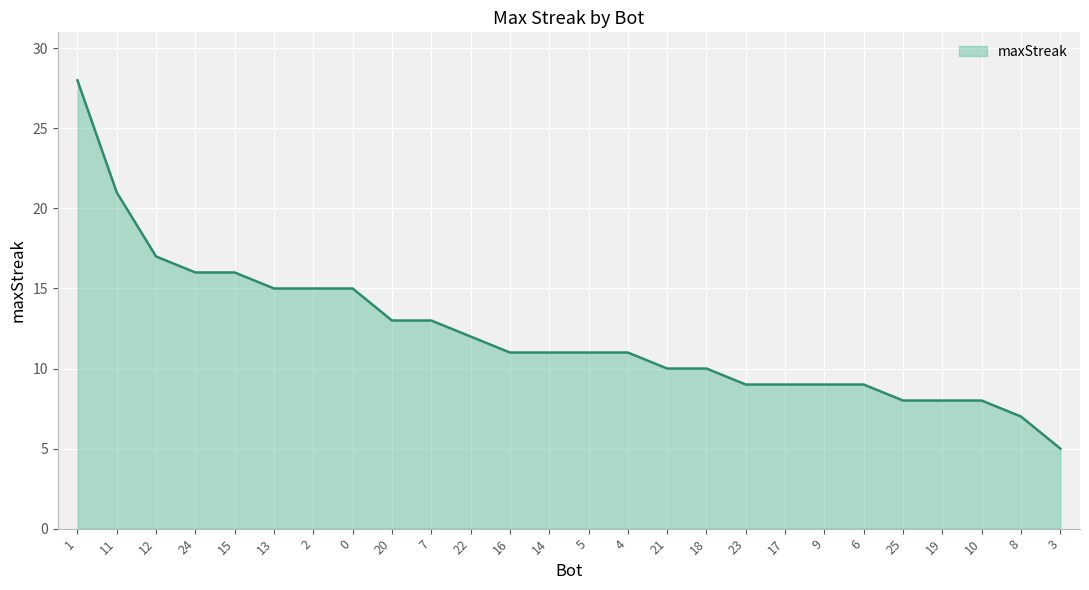

What is the difference between the maximum and minimum values?

23